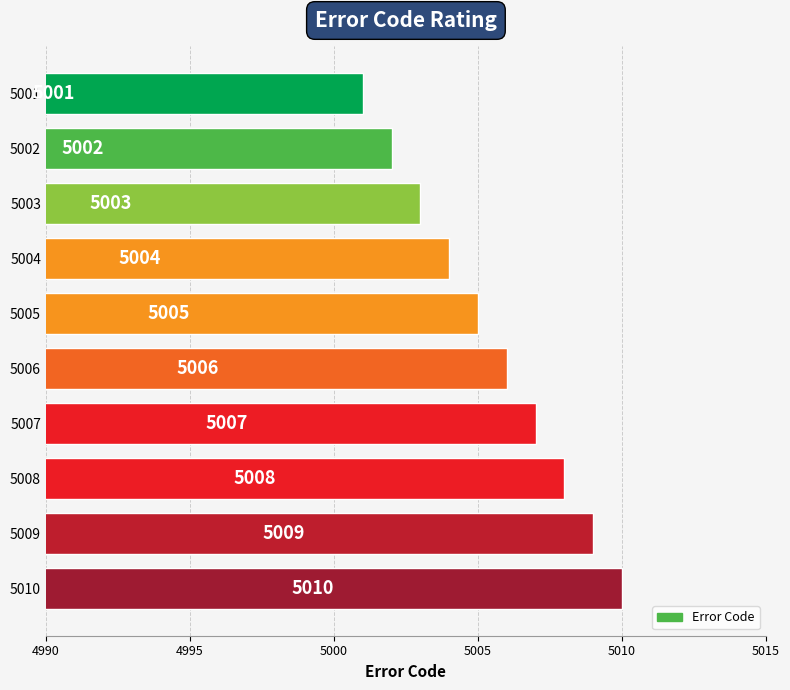

Rank the categories by value from highest to lowest.

5010, 5009, 5008, 5007, 5006, 5005, 5004, 5003, 5002, 5001